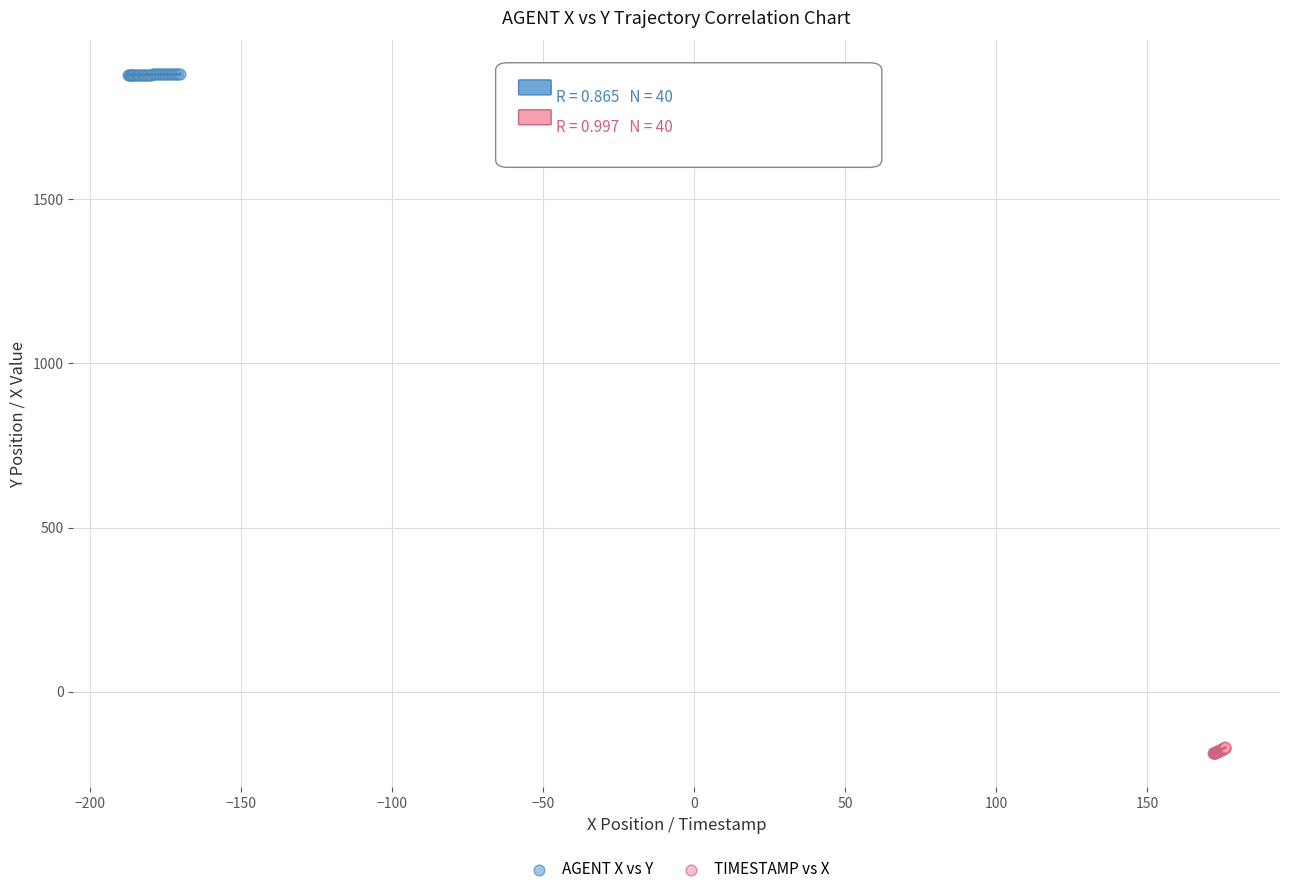

Which series contains the lowest Y value?

TIMESTAMP vs X